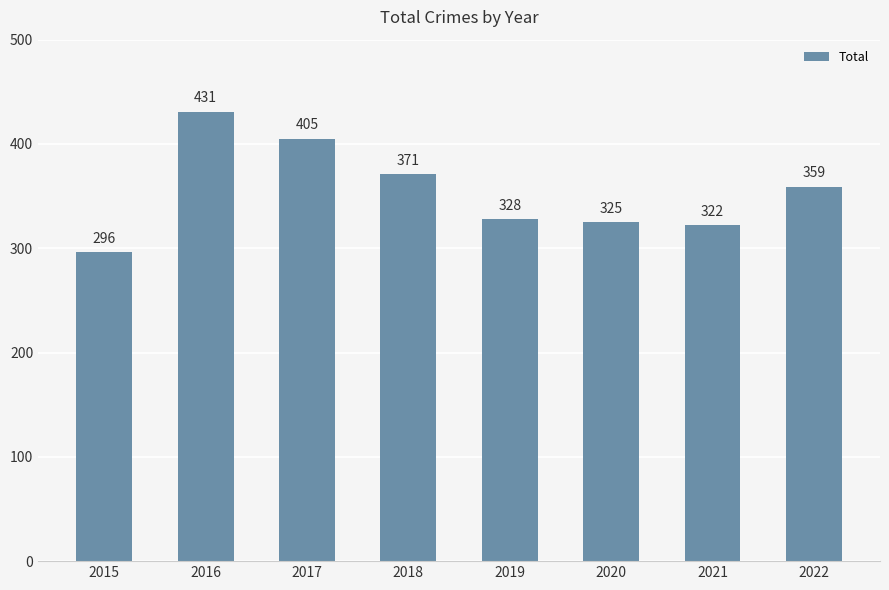

List the labels in order of value, largest first.

2016, 2017, 2018, 2022, 2019, 2020, 2021, 2015